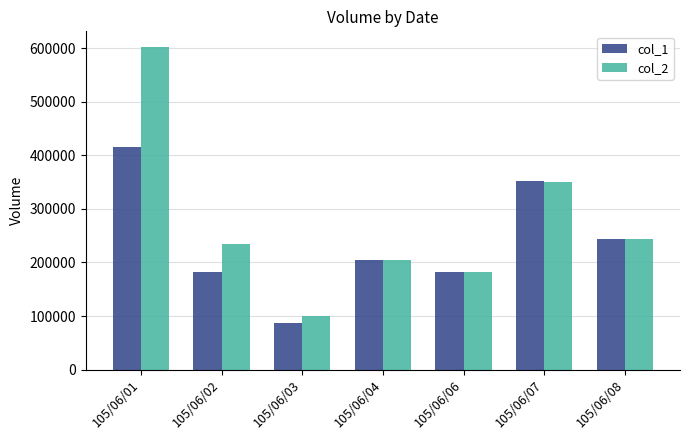

The value of col_2 at 105/06/06 is 37940. True or false?

False